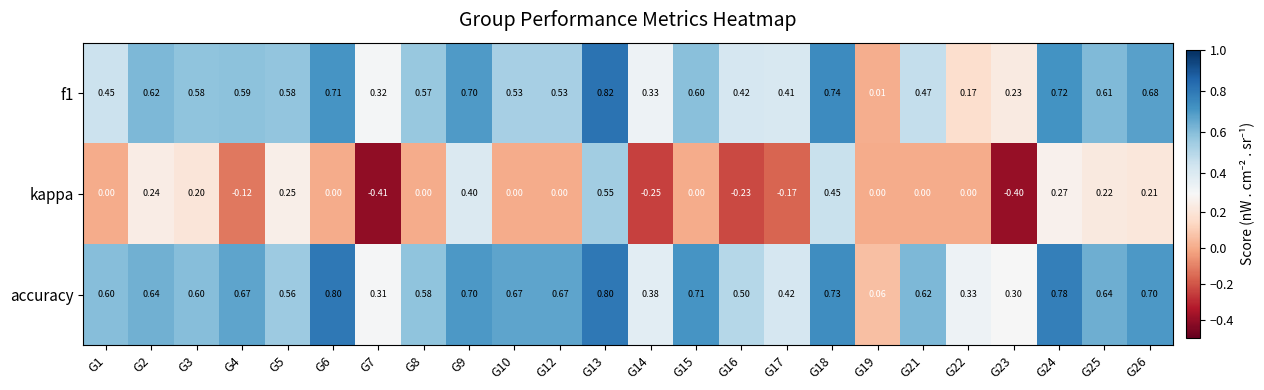

How many categories are shown in the chart?

24